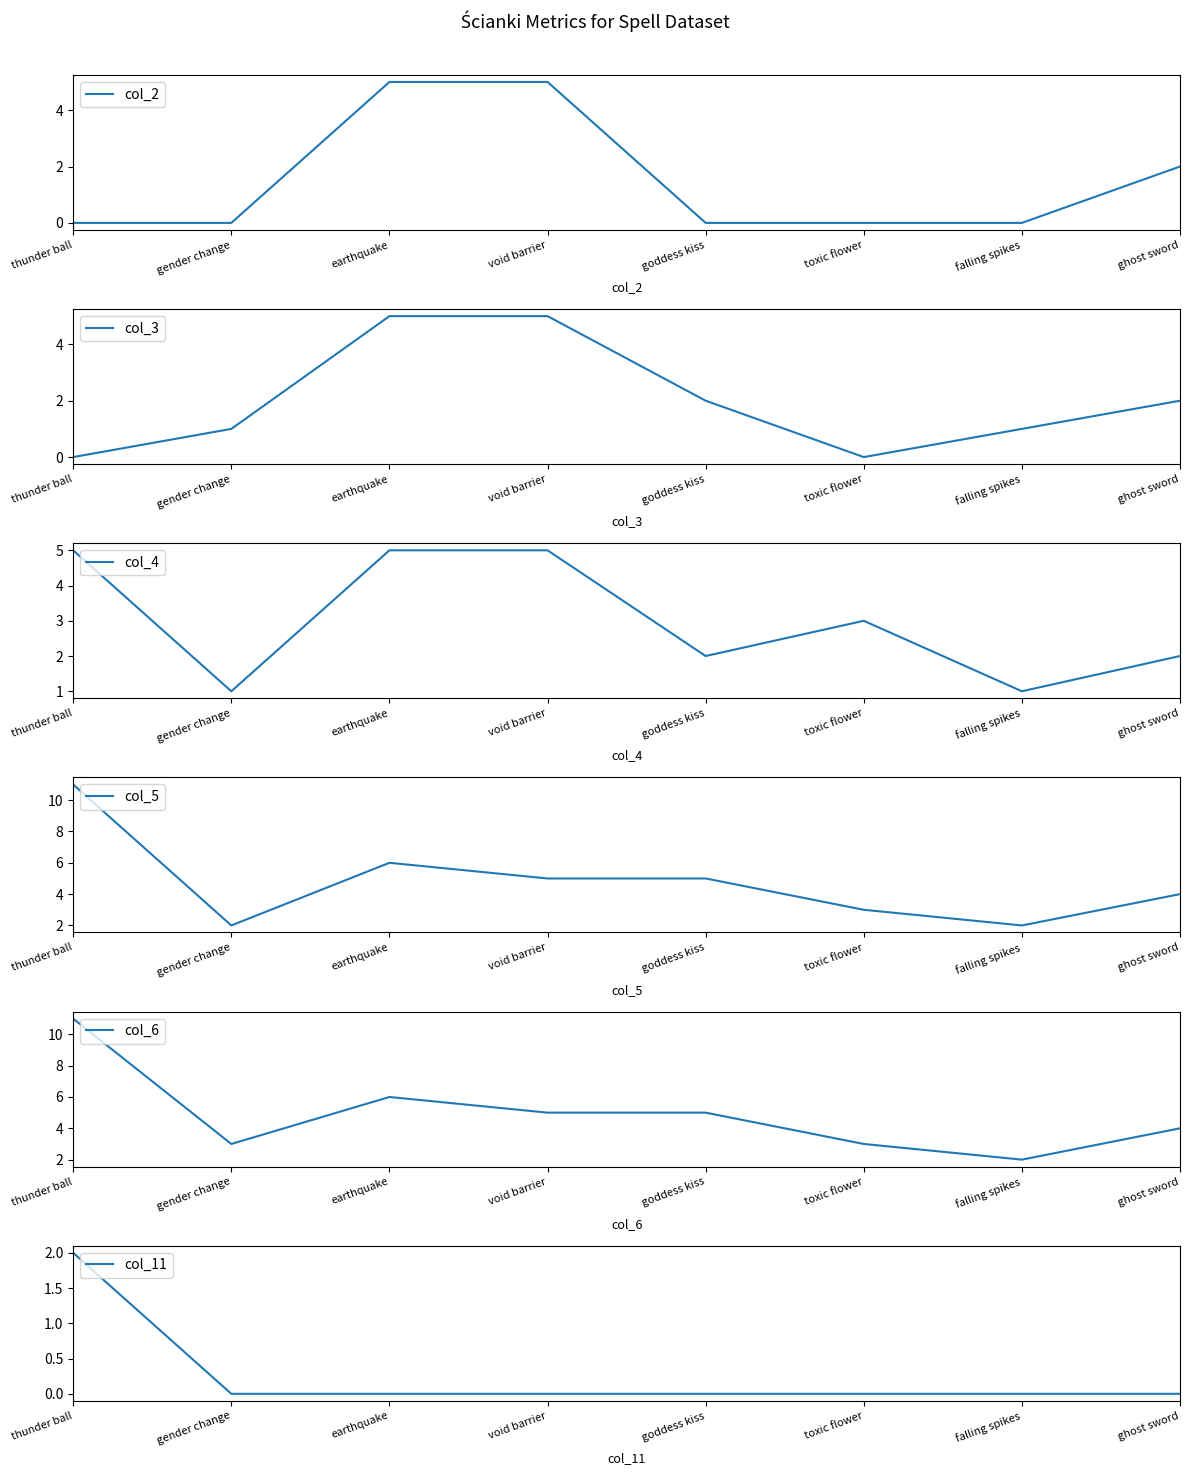

Rank the series by their maximum value, from highest to lowest.

col_5, col_6, col_2, col_3, col_4, col_11